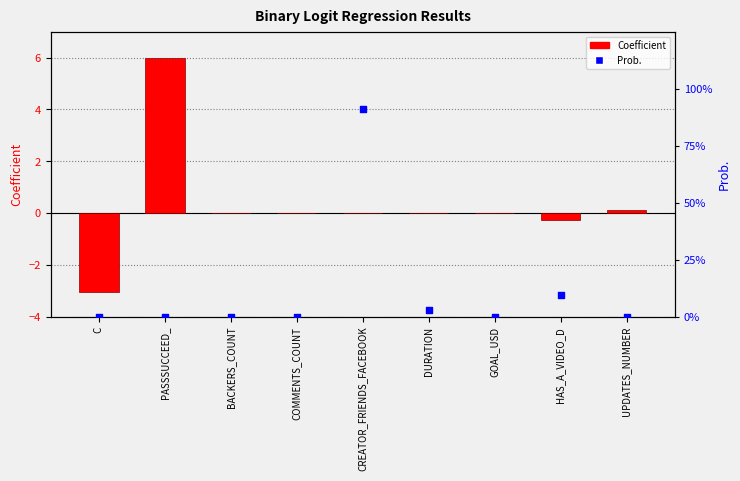

At how many categories does at least one series exceed 42?

1